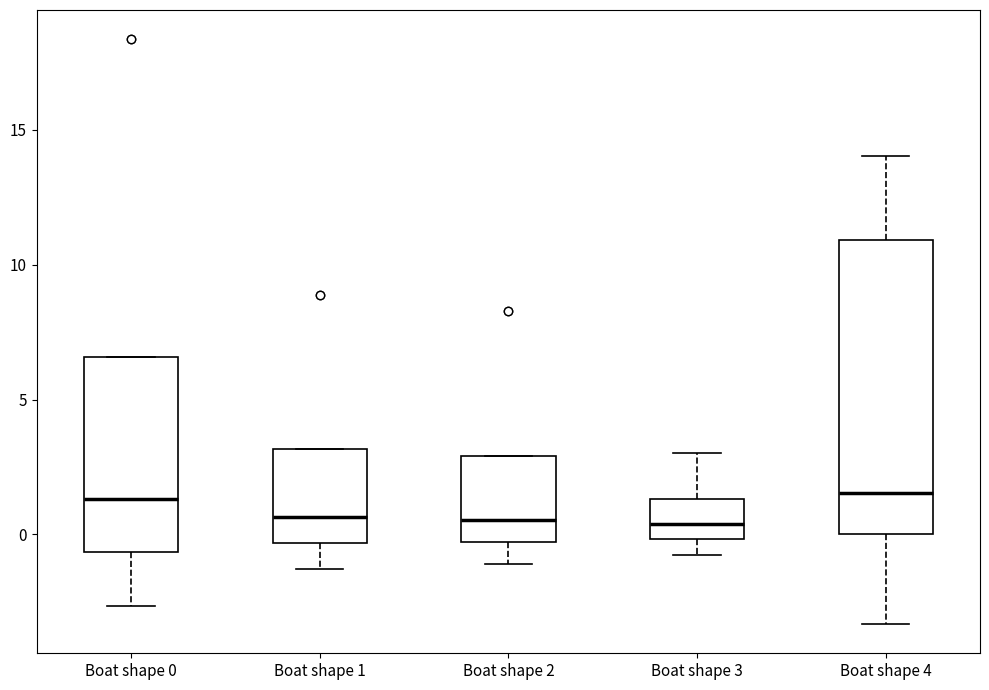

Where does the median line of the box for Boat shape 1 sit on the y-axis? The values are not printed on the chart, so give them approximately, as read against the axis.

0.5